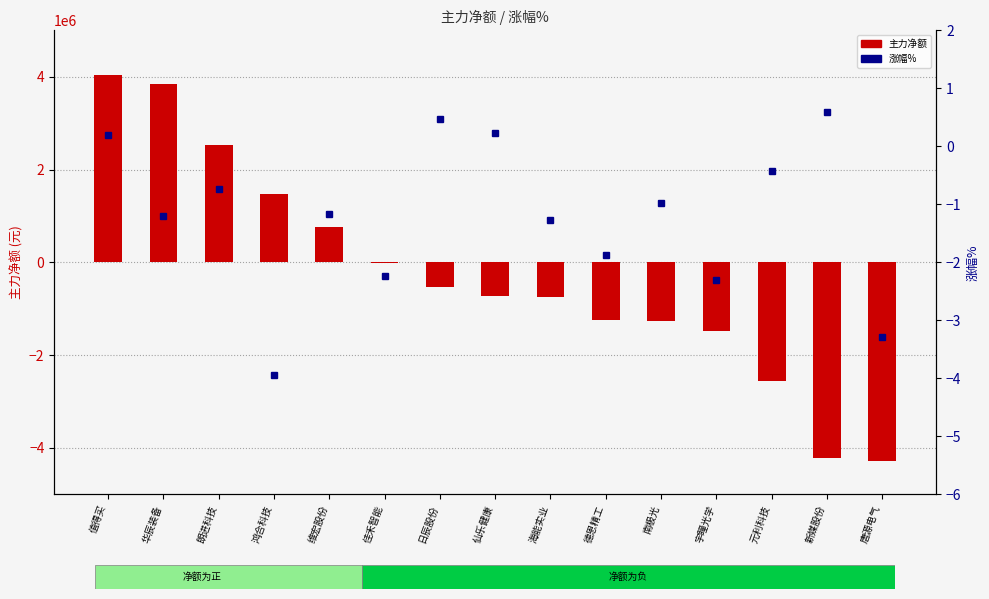

At which label does 主力净额 reach its minimum?

唐源电气